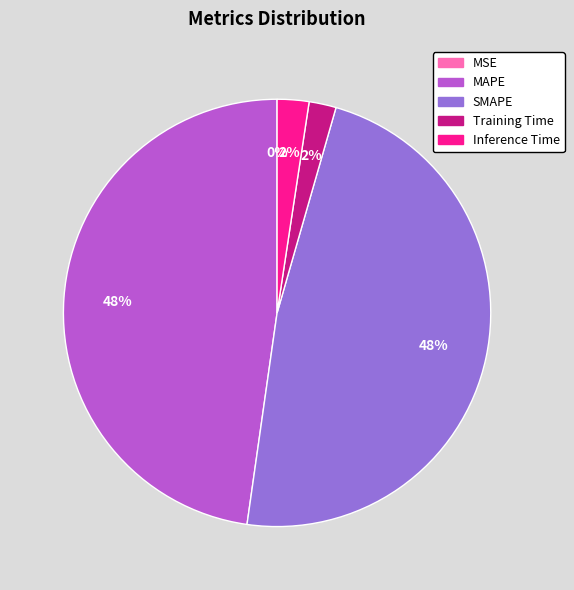

To the nearest percent, what is the combined percentage of Inference Time and SMAPE?

50%